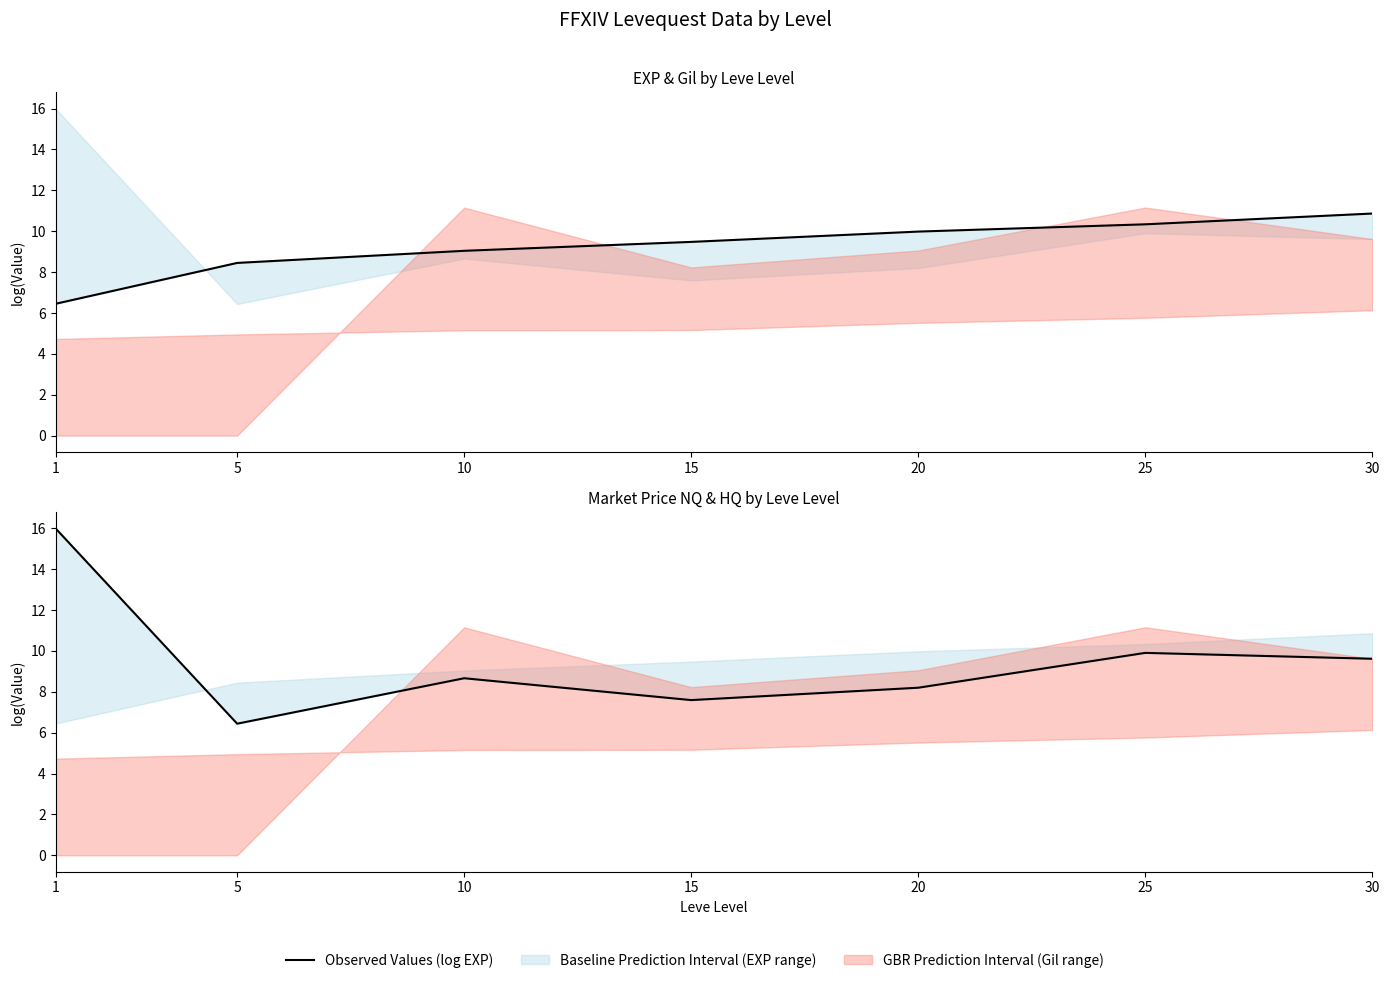

Reading left to right, what are all the values shown in this chart?

Observed Values (log EXP): 1=6.4	5=8.4	10=9.0	15=9.5	20=10.0	25=10.3	30=10.9
Observed Values (log Price NQ): 1=16.0	5=6.4	10=8.7	15=7.6	20=8.2	25=9.9	30=9.6